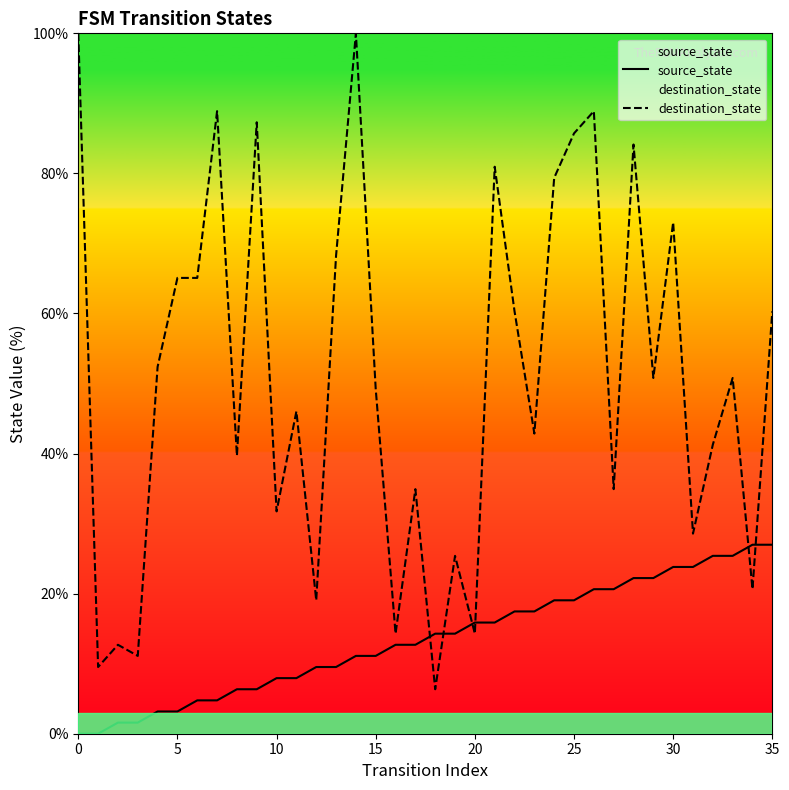

How many values in the destination_state series are below 50?

18